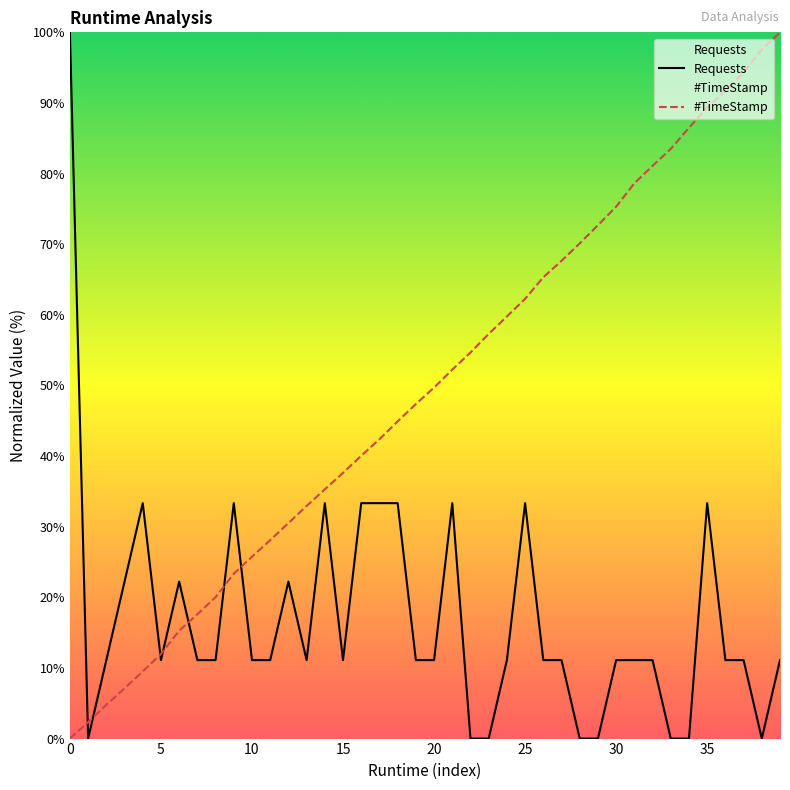

Which series changed the most between 17 and 39?

#TimeStamp